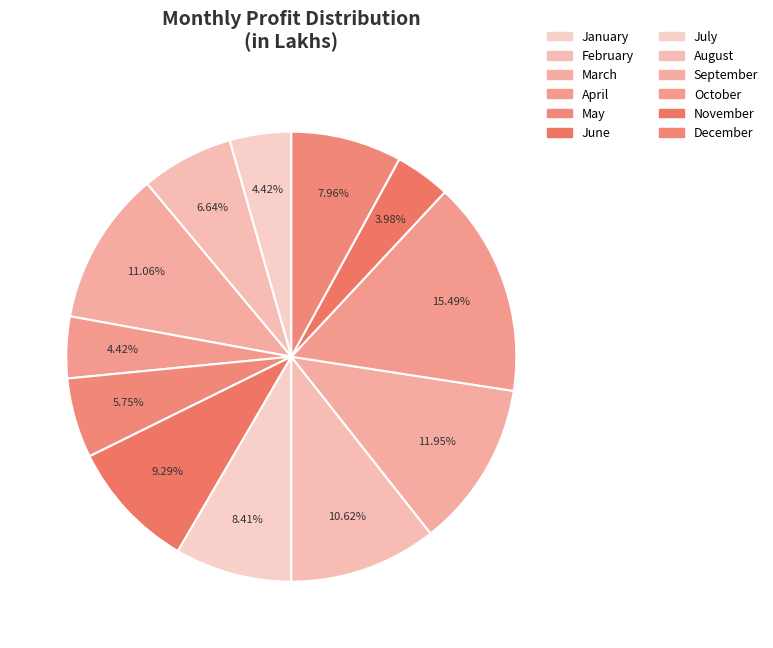

To the nearest percent, what is the difference between the April and August slice percentages?

6%